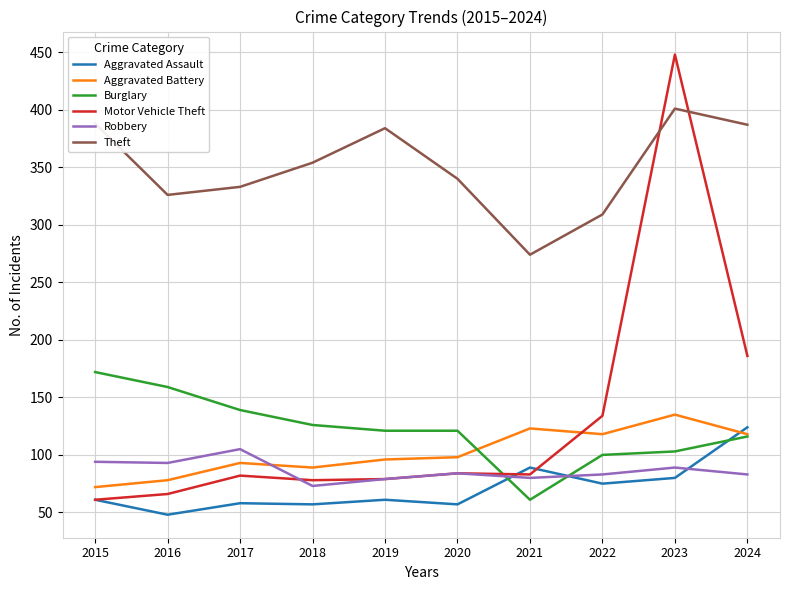

Is the value of Aggravated Battery at 2016 greater than the value of Robbery at 2016?

No